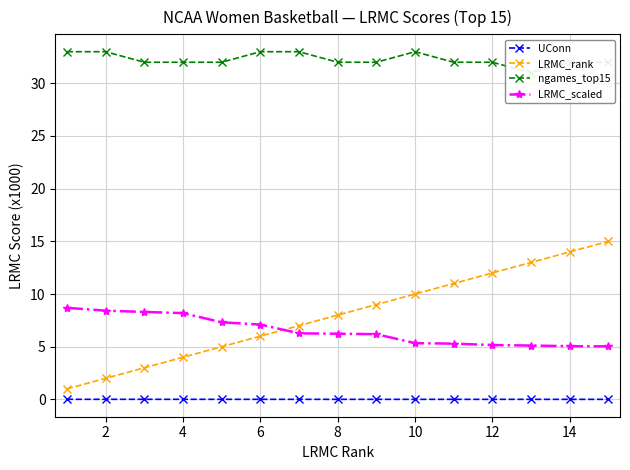

True or false: UConn and LRMC_rank intersect in this chart.

False